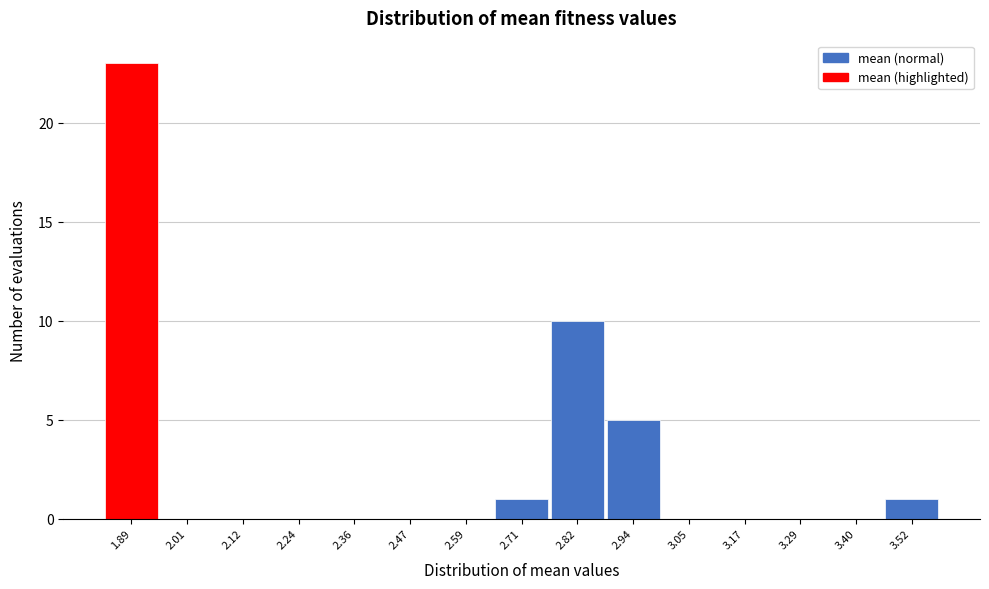

Reading left to right, what are all the values shown in this chart?

1.89=23	2.01=0	2.12=0	2.24=0	2.36=0	2.47=0	2.59=0	2.71=1	2.82=10	2.94=5	3.05=0	3.17=0	3.29=0	3.40=0	3.52=1